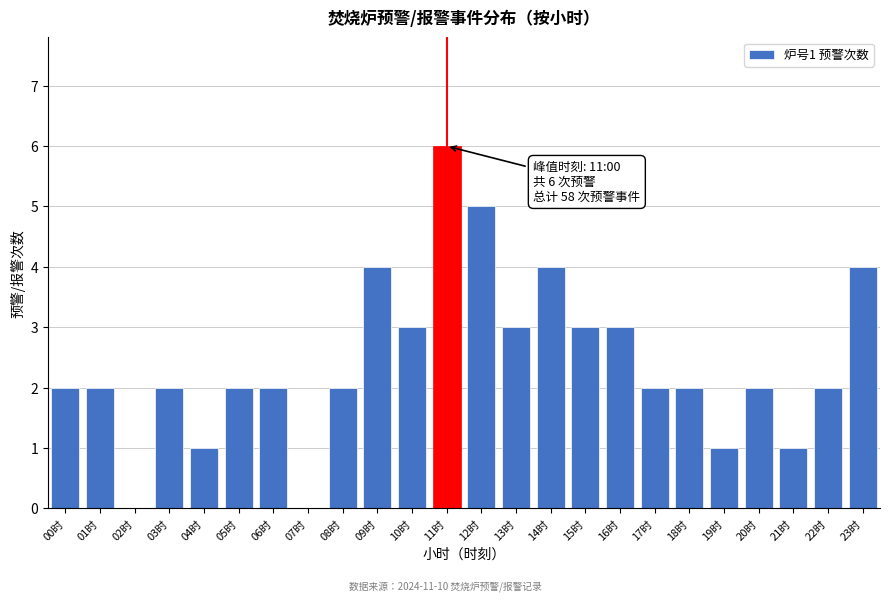

Reading left to right, extract all data points from this chart.

00时=2	01时=2	02时=0	03时=2	04时=1	05时=2	06时=2	07时=0	08时=2	09时=4	10时=3	11时=6	12时=5	13时=3	14时=4	15时=3	16时=3	17时=2	18时=2	19时=1	20时=2	21时=1	22时=2	23时=4